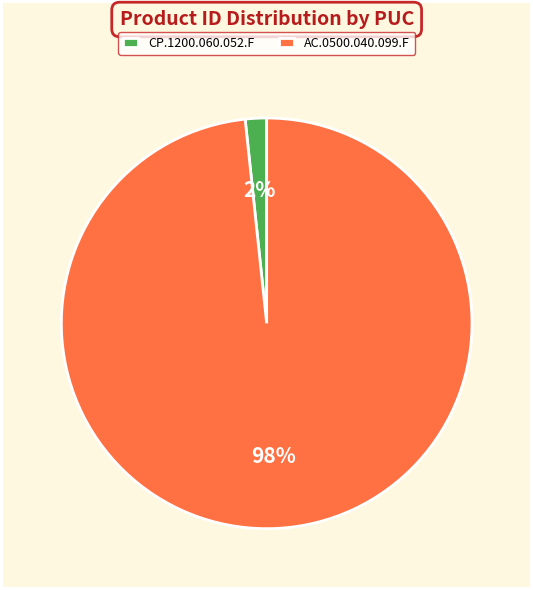

Is AC.0500.040.099.F the majority of the pie?

Yes